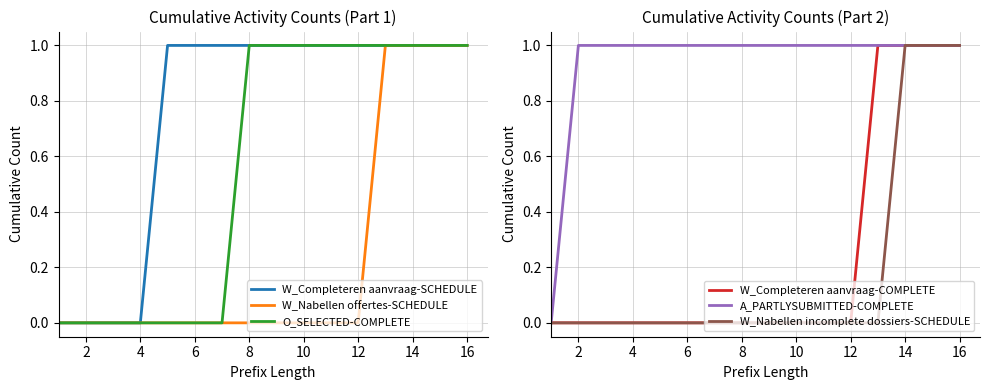

What is the difference between the maximum and minimum values in the A_PARTLYSUBMITTED-COMPLETE series?

1